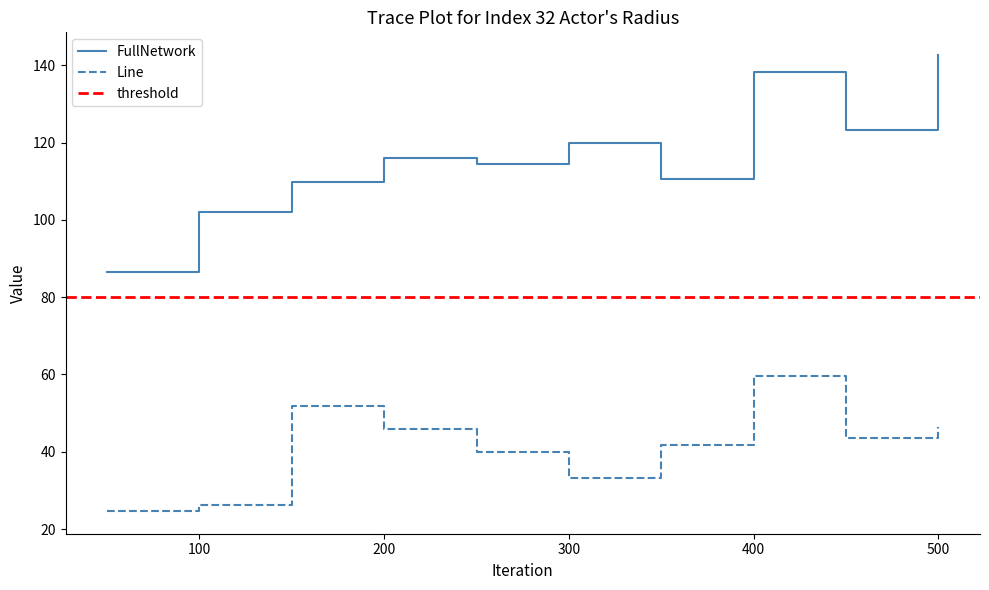

What value does the FullNetwork series have at 100?

102.0